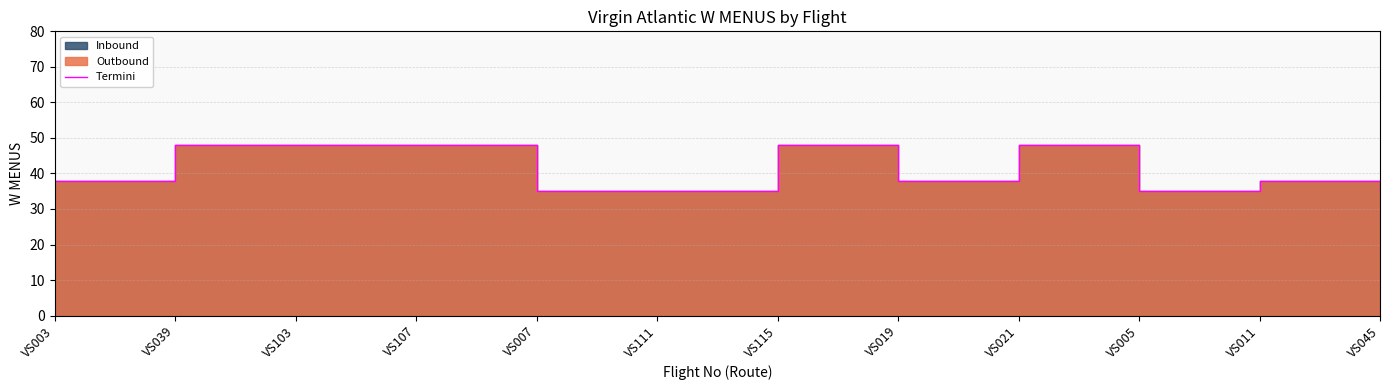

What is the label of the 1st point from the right?

VS045